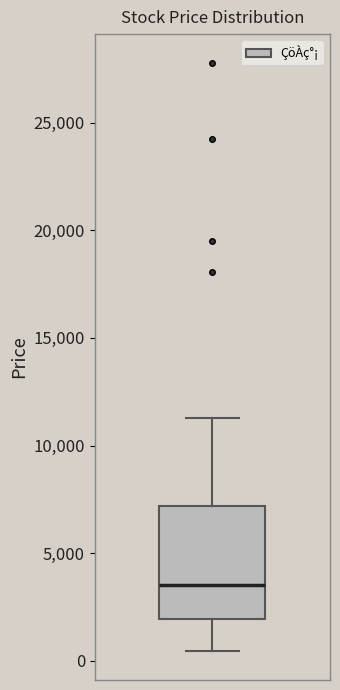

Transcribe this box plot: give where the median line is, the range the box spans, and where the two whiskers end, as read against the y-axis. The values are not printed on the chart, so give them approximately, as read against the axis.

median 3500, box 2000 to 7000, whiskers 500 to 11500